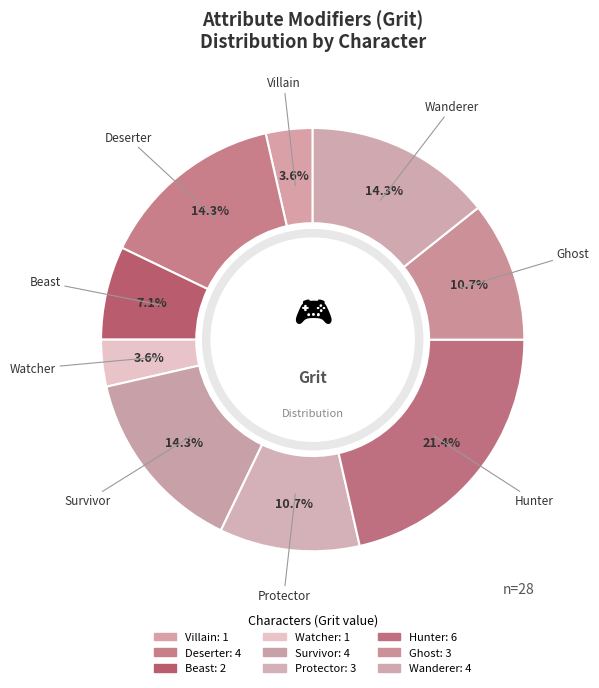

Count the number of slices in the pie.

9